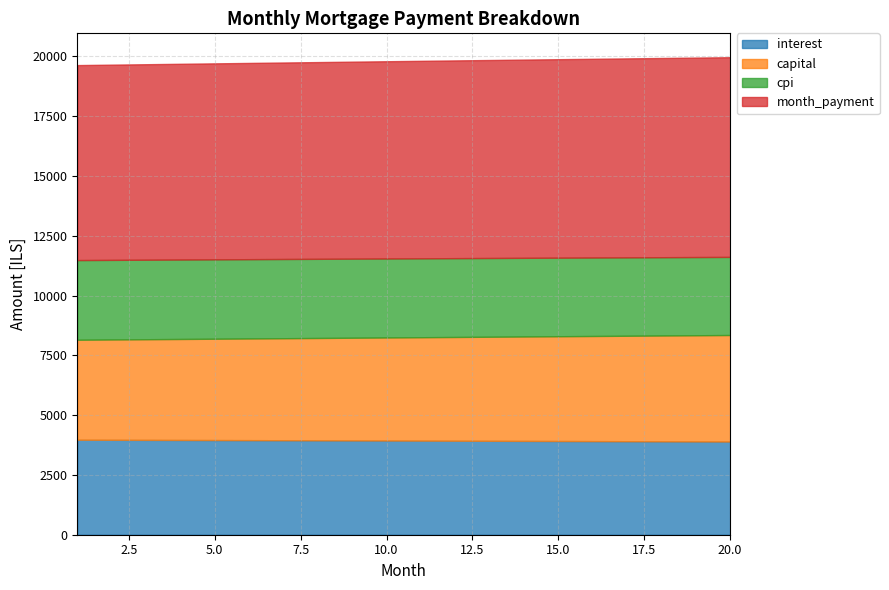

Does the chart have visible grid lines?

Yes